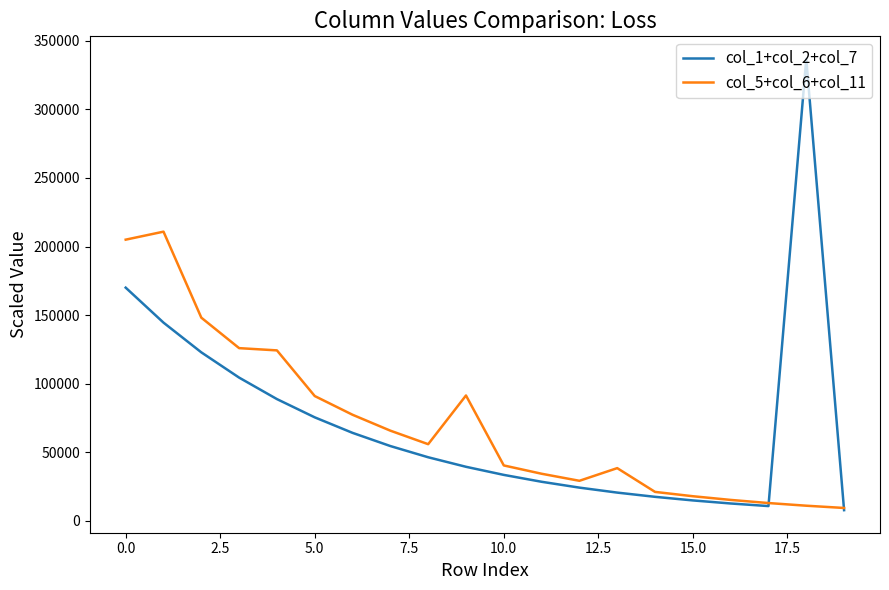

How many lines are shown in the chart?

2